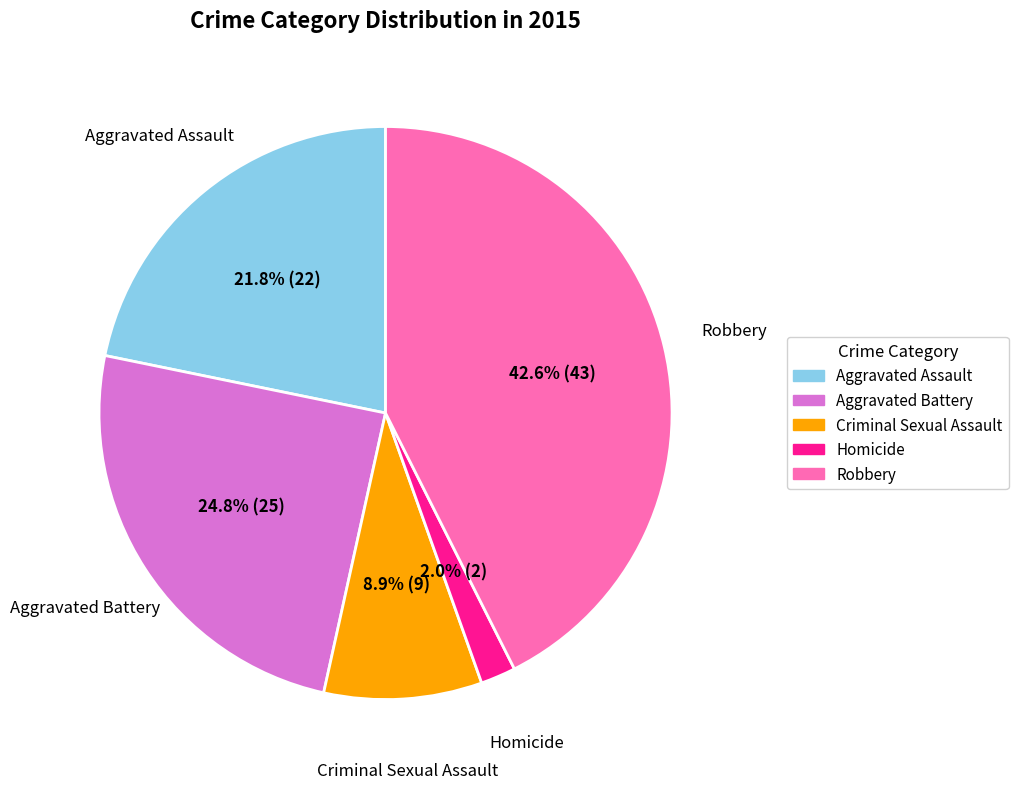

To the nearest percent, what portion does Criminal Sexual Assault represent?

9%